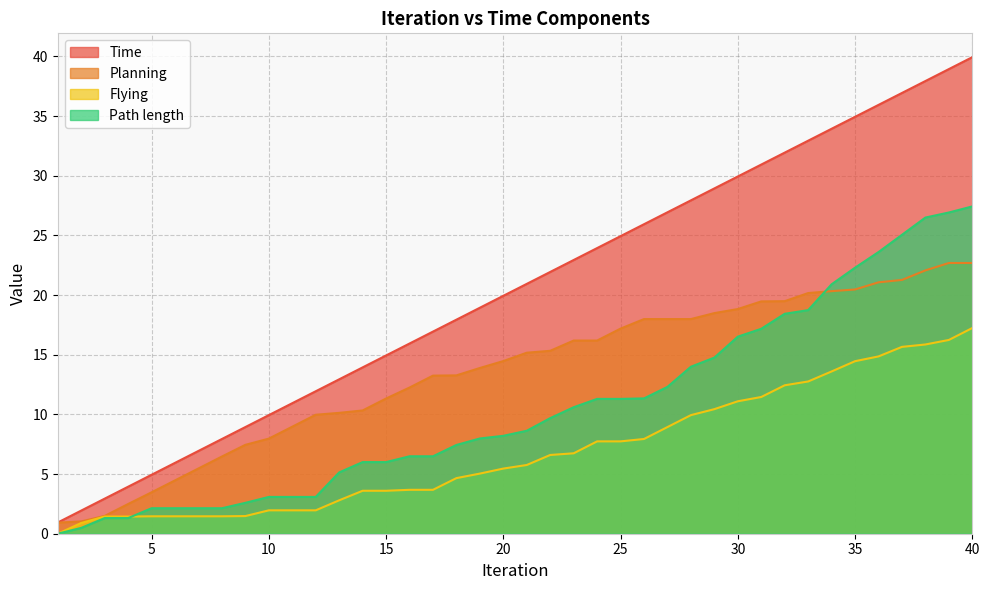

List the series in order of their peak value, lowest first.

Flying, Planning, Path length, Time